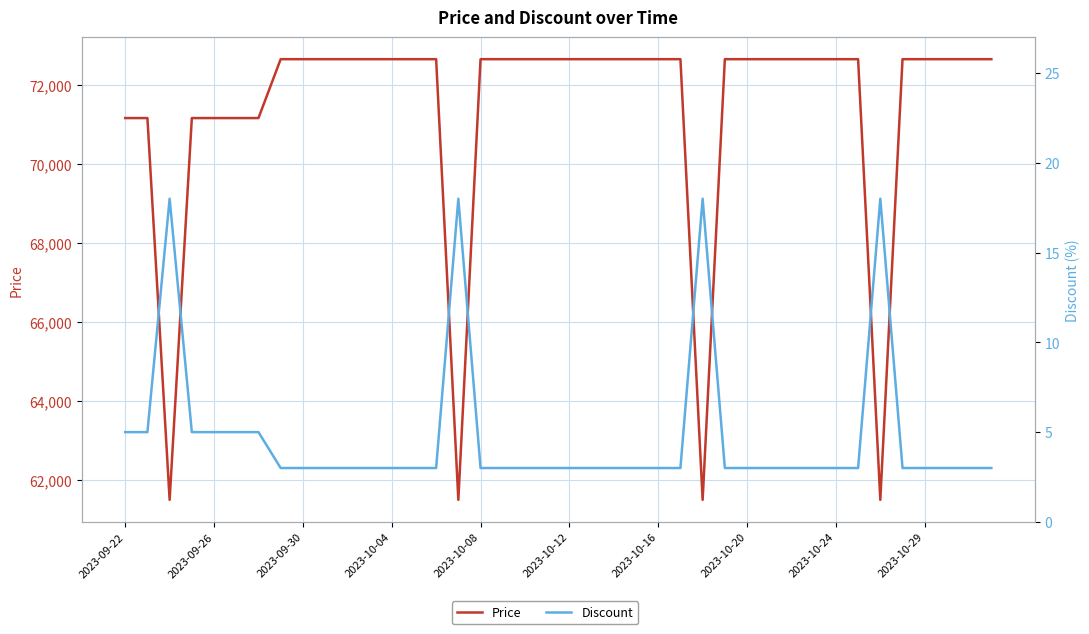

What is the value of the Discount point at the 34th from the left?

3